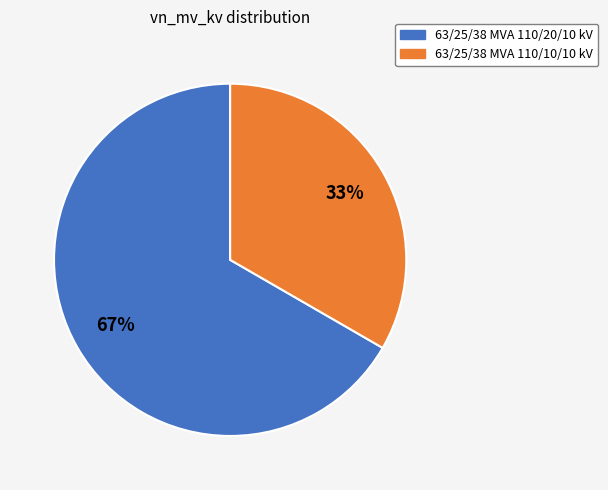

How many slices are in this pie chart?

2